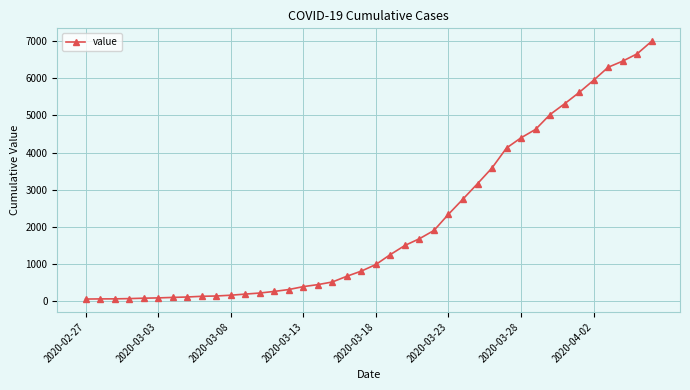

What is the maximum value shown in the chart?

6995